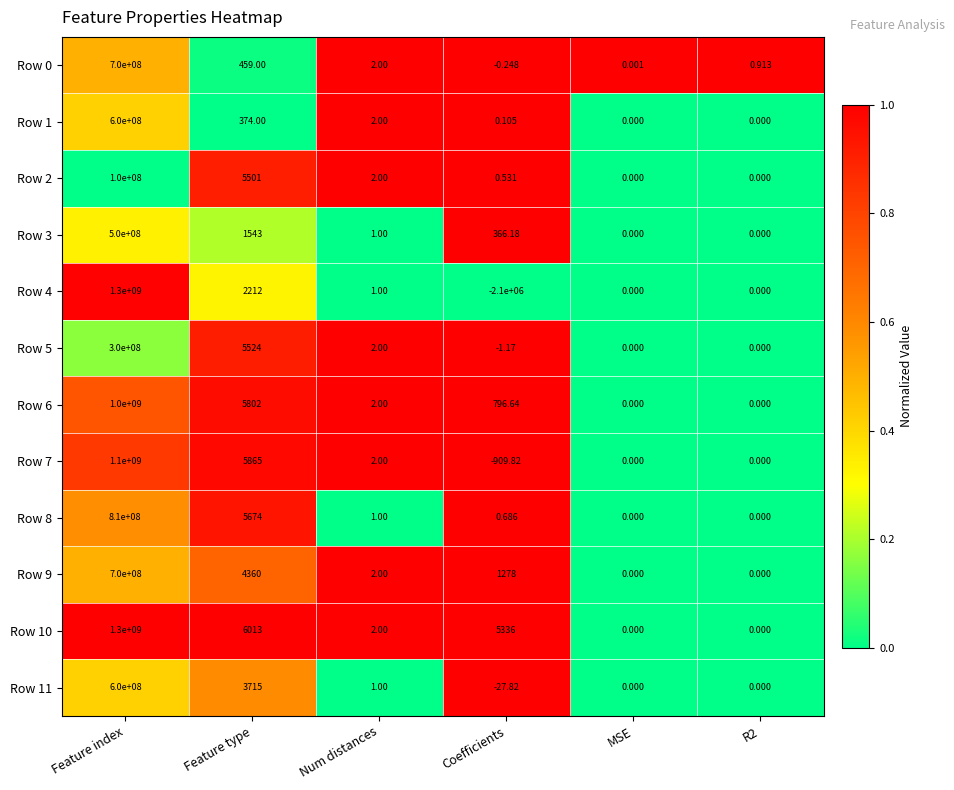

Where does the Row 6 series first go above 796?

Feature index